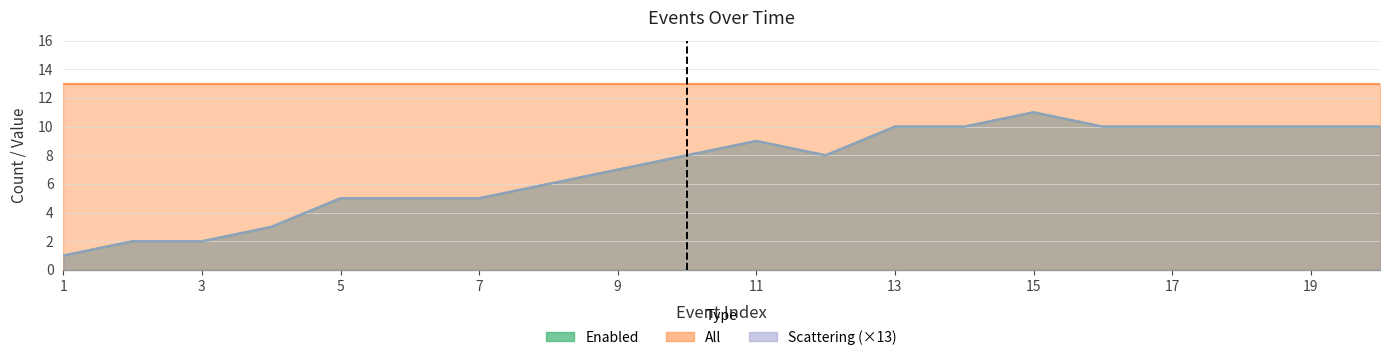

In Scattering, how many points are lower than both neighbors (excluding endpoints)?

1